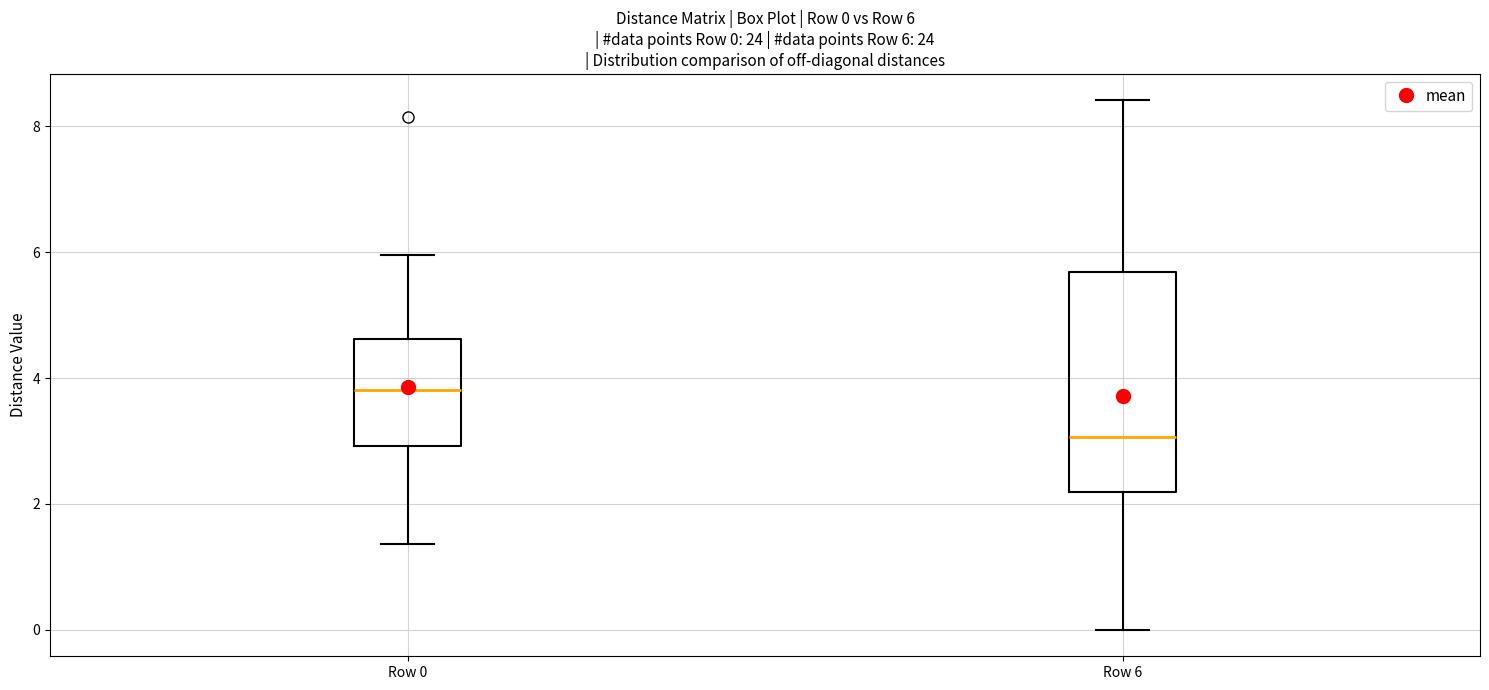

Comparing the boxes themselves (not the whiskers), which one is the tallest?

Row 6